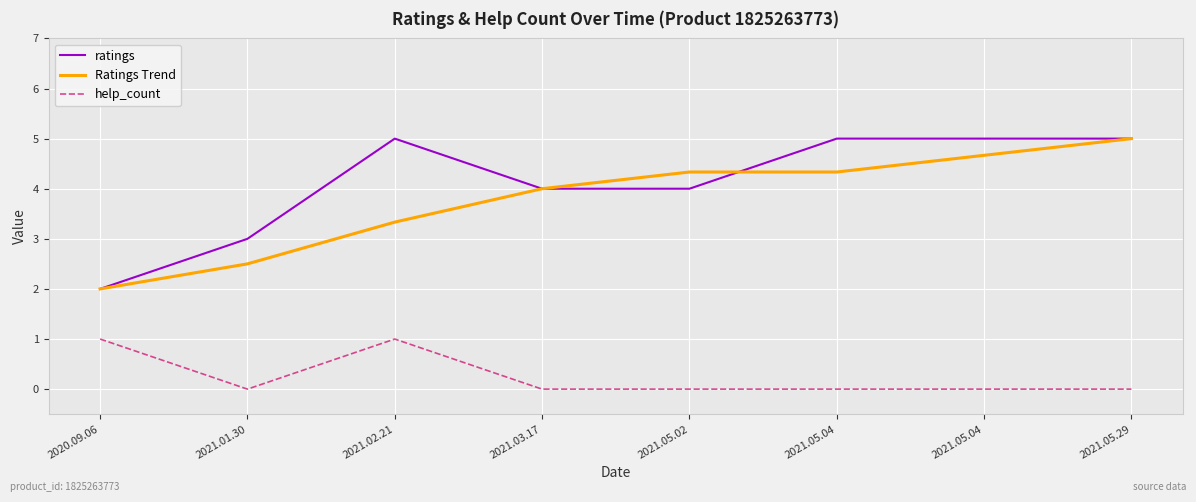

Is the value of help_count at 2021.05.04 greater than the value of ratings at 2021.01.30?

No